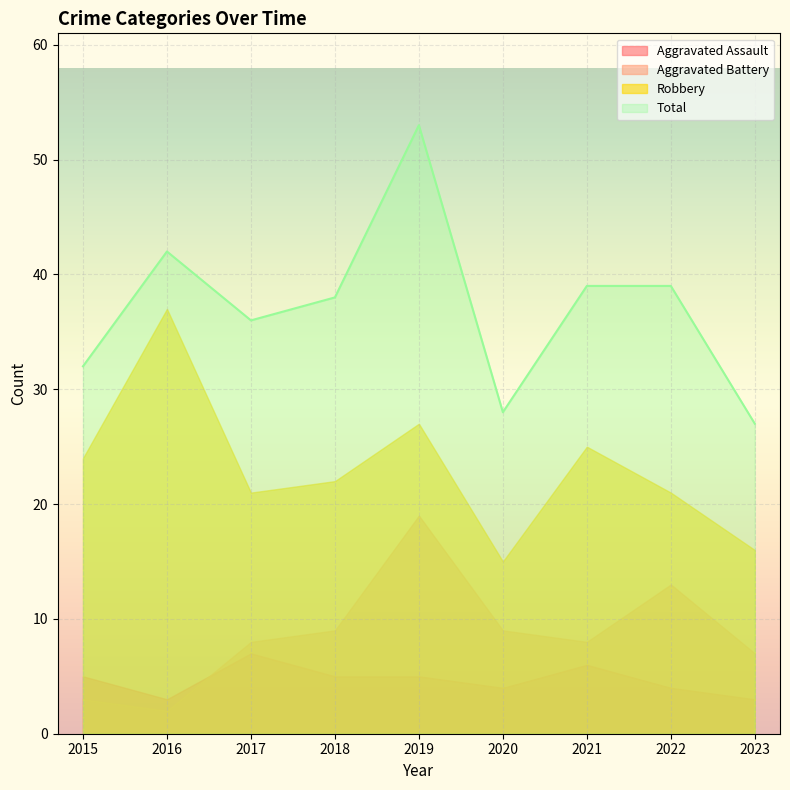

At which label does Aggravated Assault reach its peak?

2017